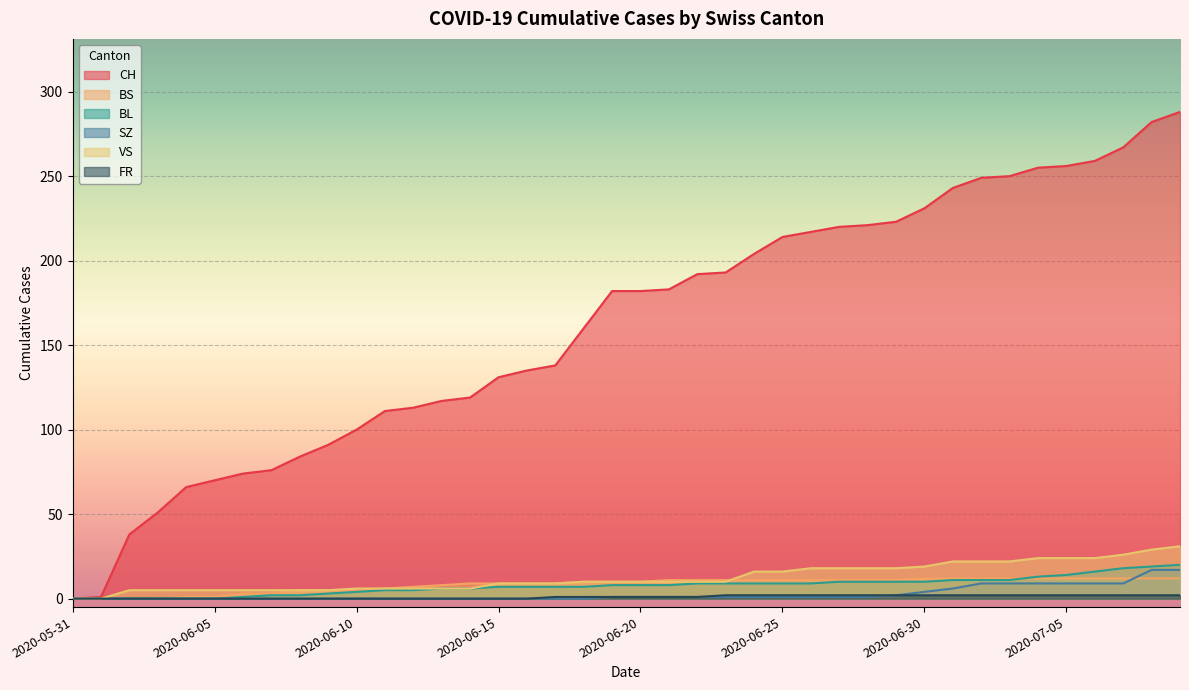

How many values in the BS series exceed 10?

19